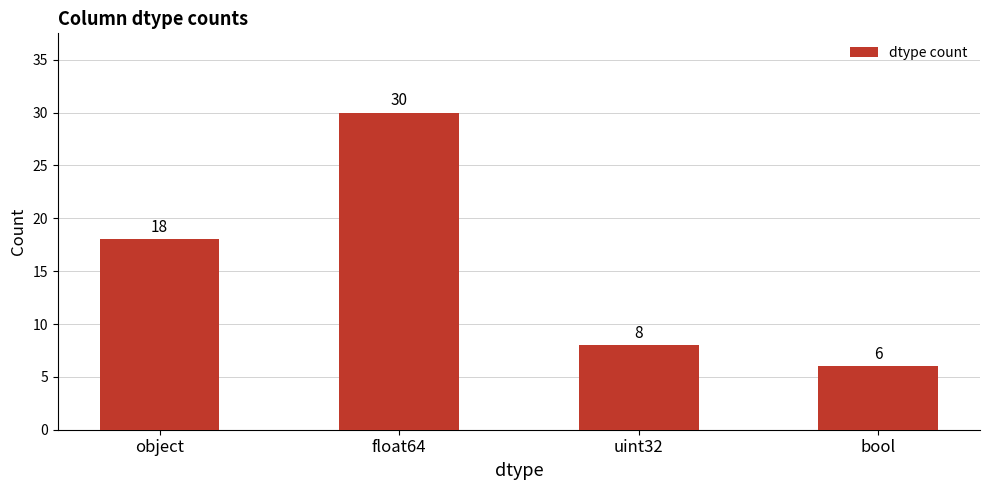

What is the change in value from object to bool?

-12